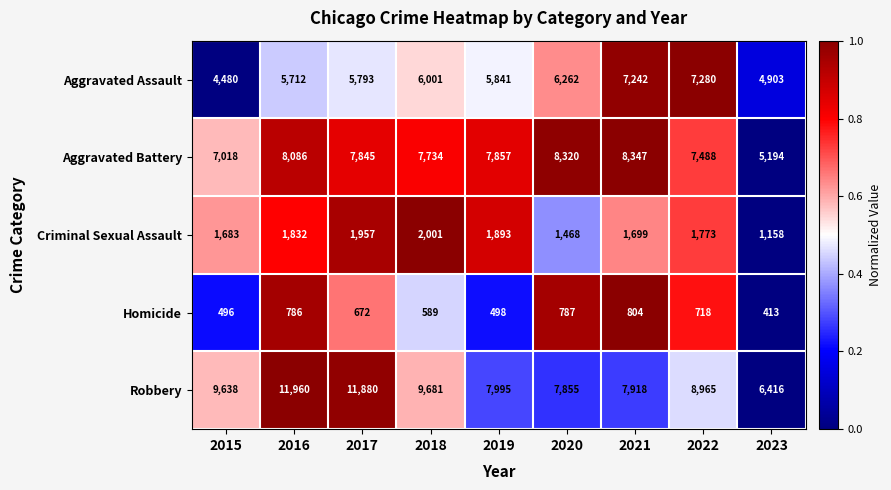

Which category has the lowest value across all series?

2023